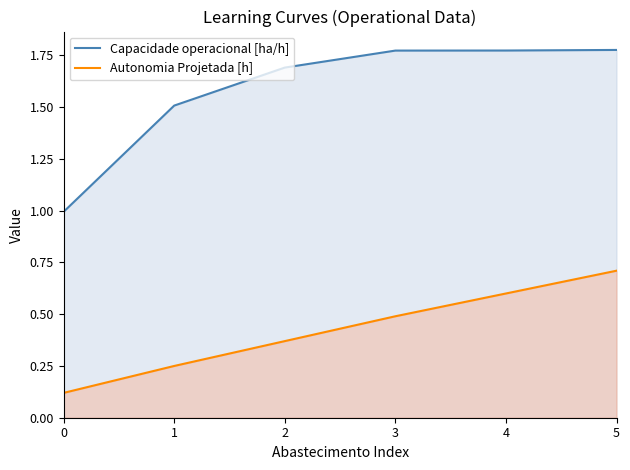

True or false: Capacidade operacional [ha/h] and Autonomia Projetada [h] intersect in this chart.

False